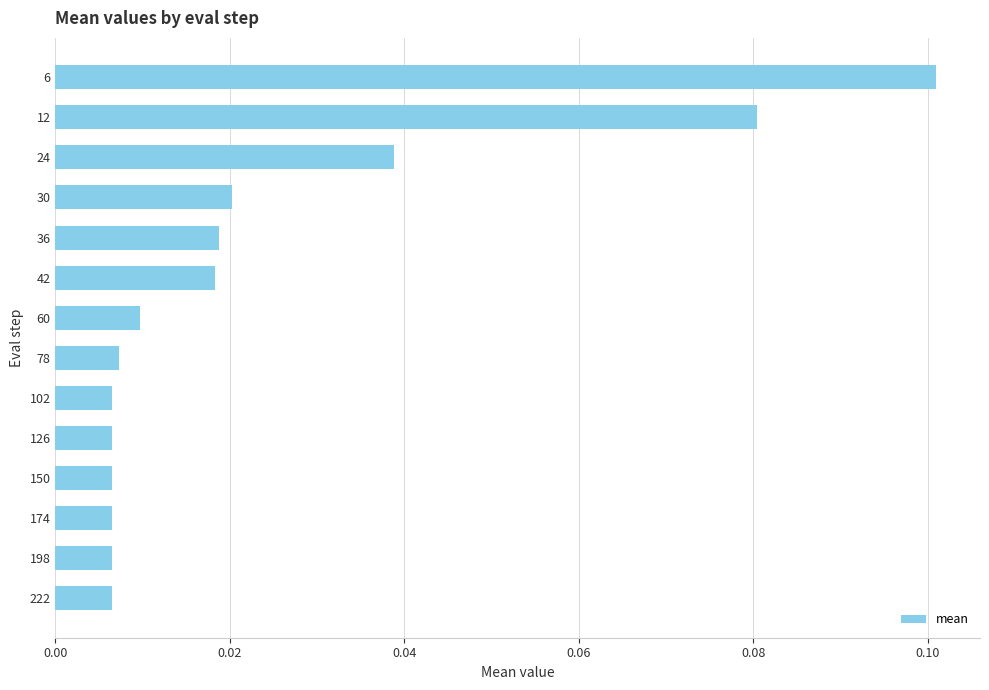

Which category has the highest value across all series?

6